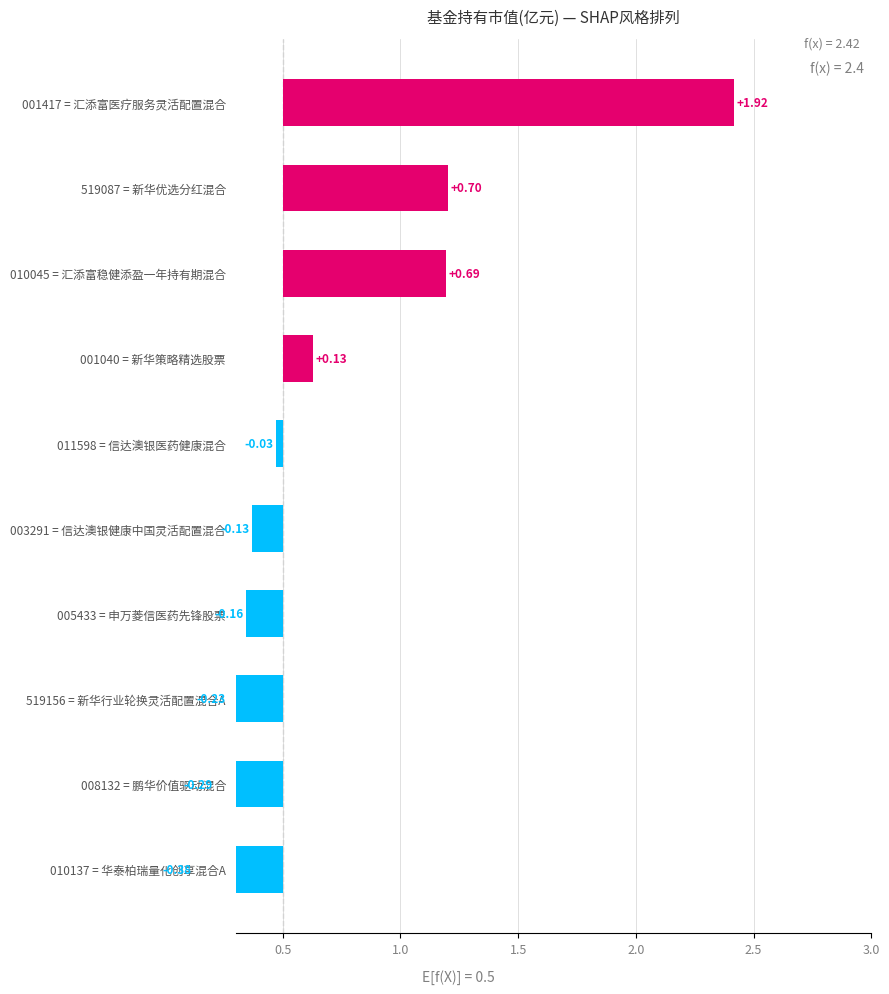

Reading right to left, what are all the values shown in this chart?

-0.4	-0.3	-0.2	-0.2	-0.1	-0.0	0.1	0.7	0.7	1.9